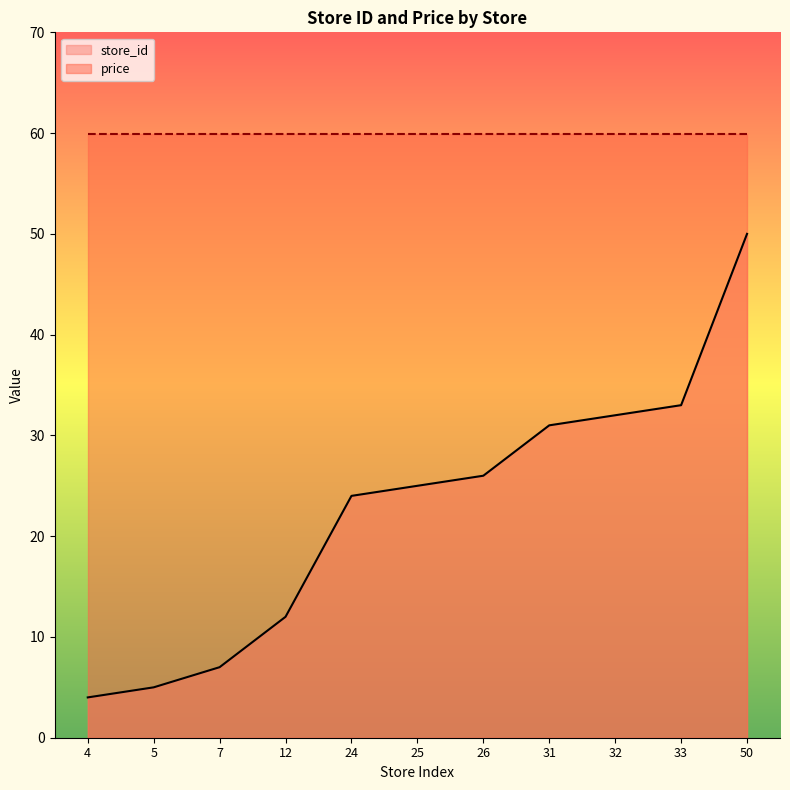

What is the change in value from 5 to 25?

+20